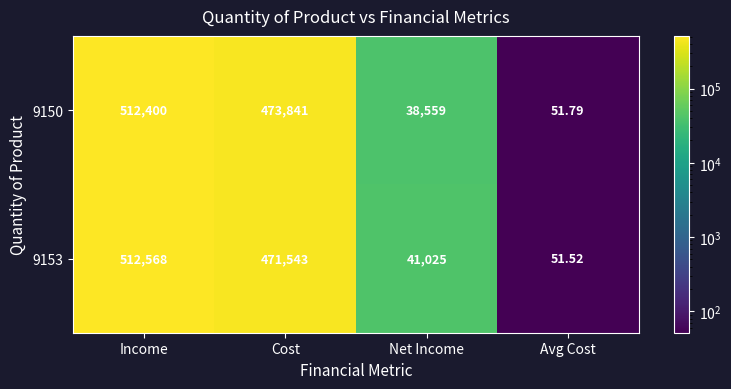

At which label is 9153 closest to 256309?

Cost